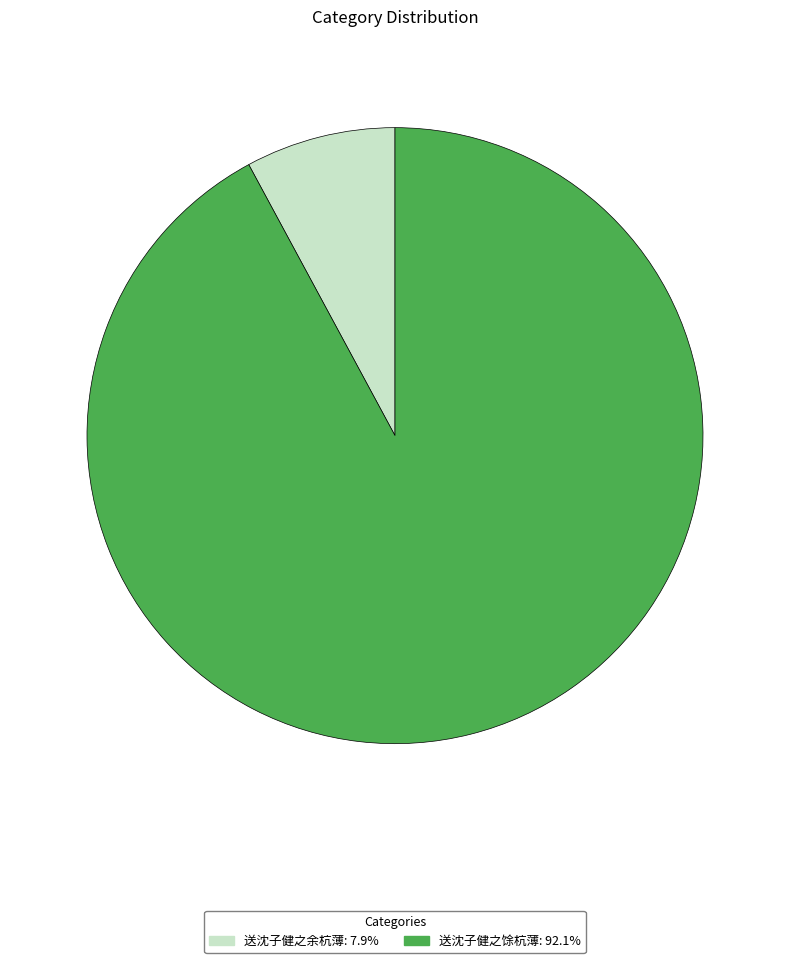

Does 送沈子健之余杭薄 represent more than half of the total?

No